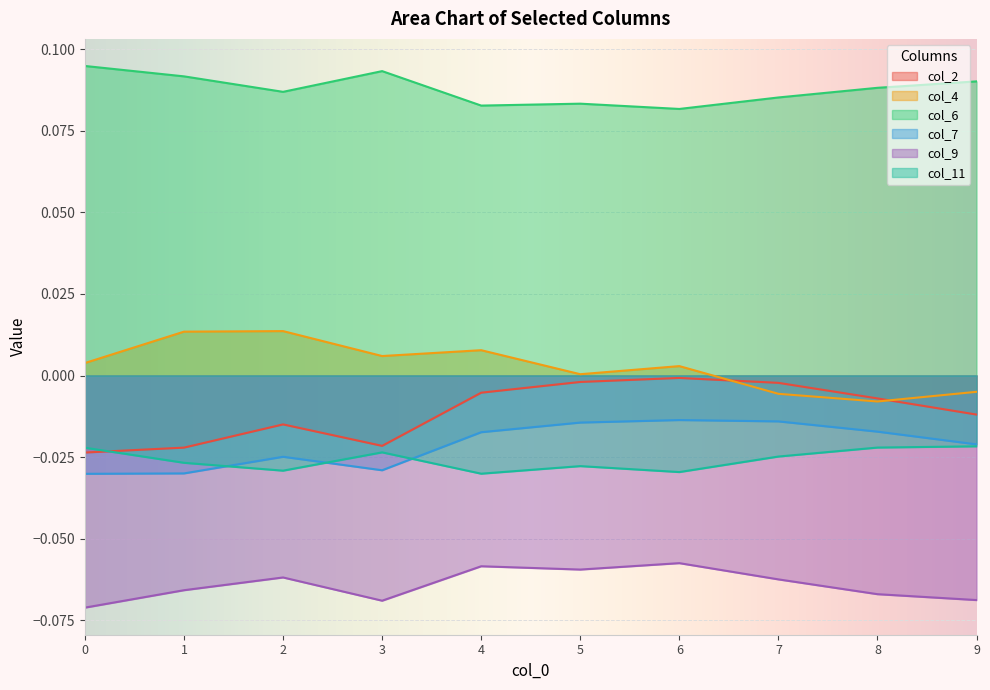

Is it true that col_11 equals -0.0 at 4?

False